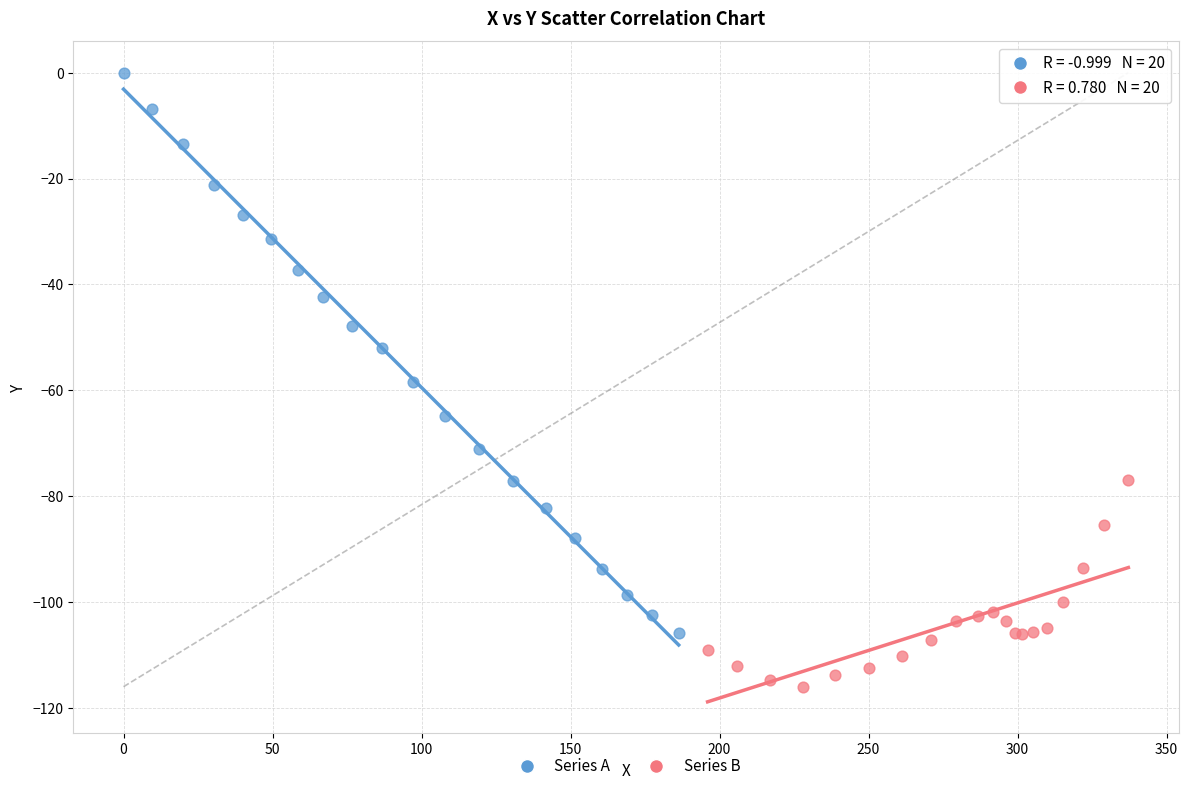

Which series reaches the minimum Y coordinate?

Series B